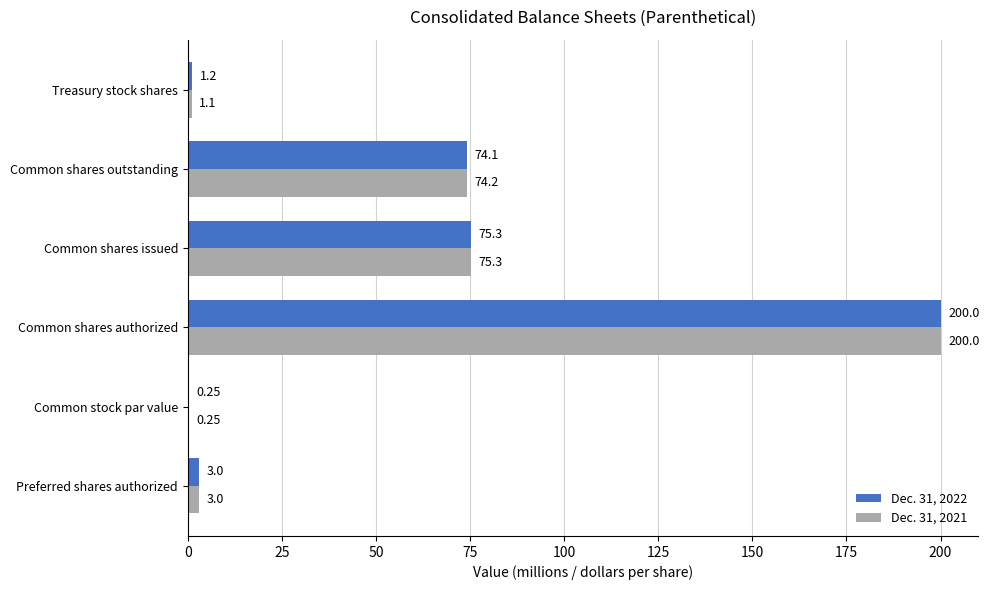

Where is Dec. 31, 2021 nearest to the value 100?

Common shares issued